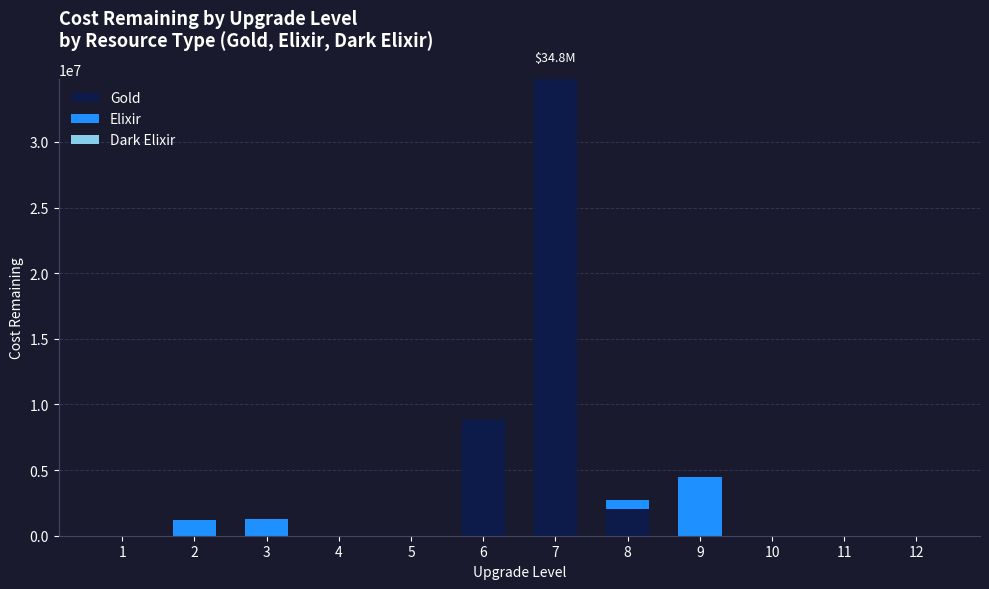

What is the highest value of the Gold series?

34800000